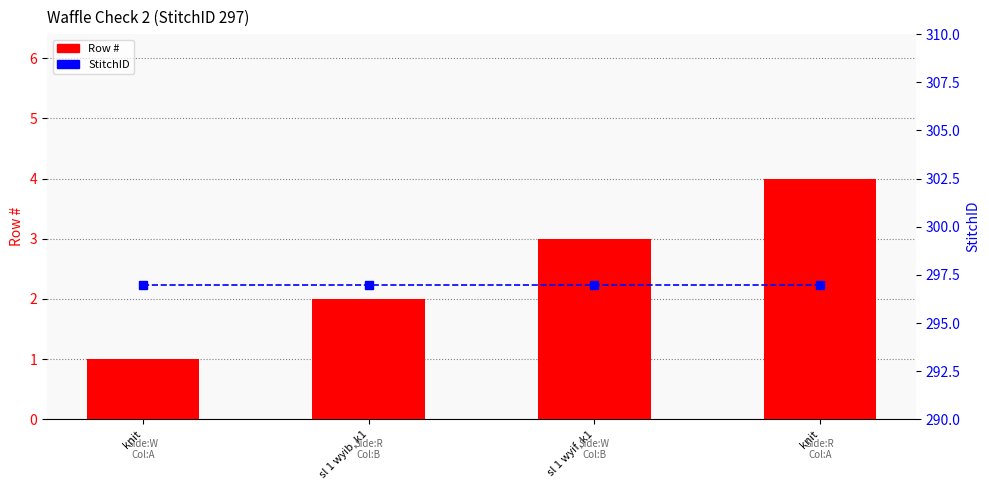

Which series has the largest total across all categories?

StitchID